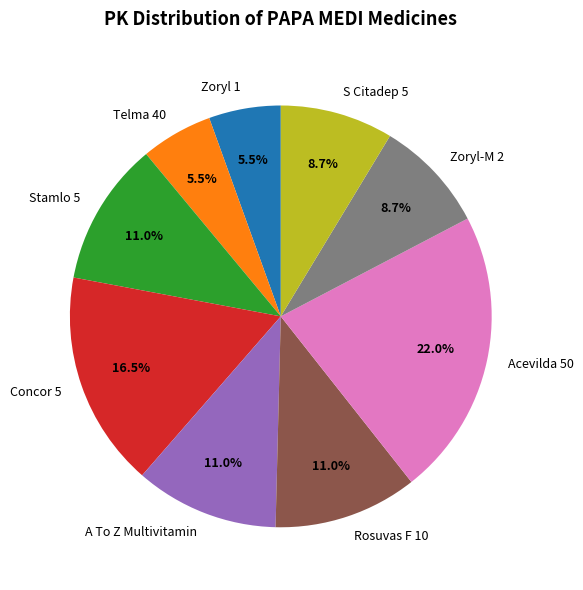

What percentage is NOT represented by Rosuvas F 10?

89.0%